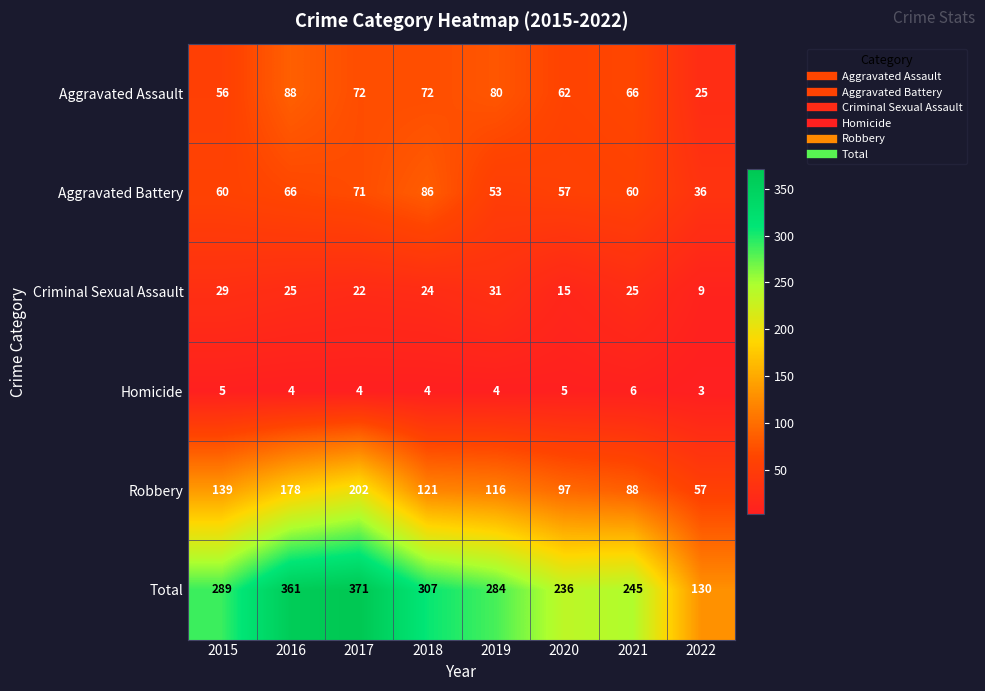

What is the difference between the maximum and second lowest values in the Aggravated Assault series?

32